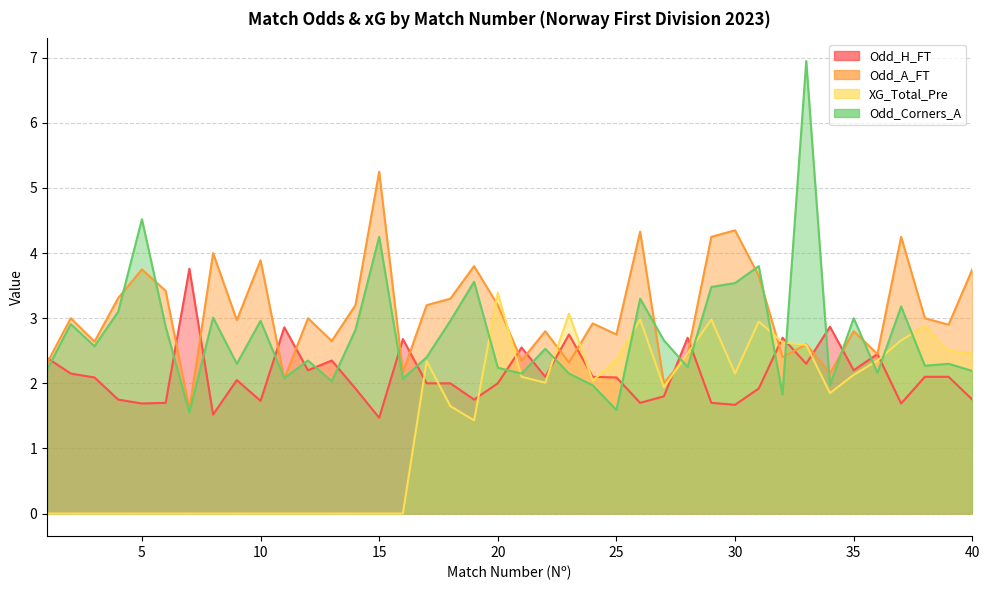

Reading right to left, transcribe all the data shown in this chart.

Odd_H_FT: 1.8	2.1	2.1	1.7	2.5	2.2	2.9	2.3	2.7	1.9	1.7	1.7	2.7	1.8	1.7	2.1	2.1	2.8	2.1	2.5	2.0	1.8	2.0	2.0	2.7	1.5	1.9	2.4	2.2	2.9	1.7	2.0	1.5	3.8	1.7	1.7	1.8	2.1	2.1	2.4
Odd_A_FT: 3.8	2.9	3.0	4.2	2.5	2.8	2.1	2.6	2.4	3.6	4.3	4.2	2.5	2.0	4.3	2.8	2.9	2.3	2.8	2.4	3.2	3.8	3.3	3.2	2.2	5.2	3.2	2.6	3.0	2.1	3.9	3.0	4.0	1.6	3.4	3.8	3.3	2.6	3.0	2.3
XG_Total_Pre: 2.5	2.5	2.9	2.7	2.4	2.1	1.9	2.6	2.6	3.0	2.1	3.0	2.5	1.9	3.0	2.4	2.0	3.1	2.0	2.1	3.4	1.4	1.6	2.3	0.0	0.0	0.0	0.0	0.0	0.0	0.0	0.0	0.0	0.0	0.0	0.0	0.0	0.0	0.0	0.0
Odd_Corners_A: 2.2	2.3	2.3	3.2	2.2	3.0	2.0	7.0	1.8	3.8	3.5	3.5	2.2	2.7	3.3	1.6	2.0	2.1	2.5	2.1	2.2	3.6	3.0	2.4	2.1	4.2	2.8	2.0	2.4	2.1	3.0	2.3	3.0	1.6	2.9	4.5	3.1	2.6	2.9	2.2